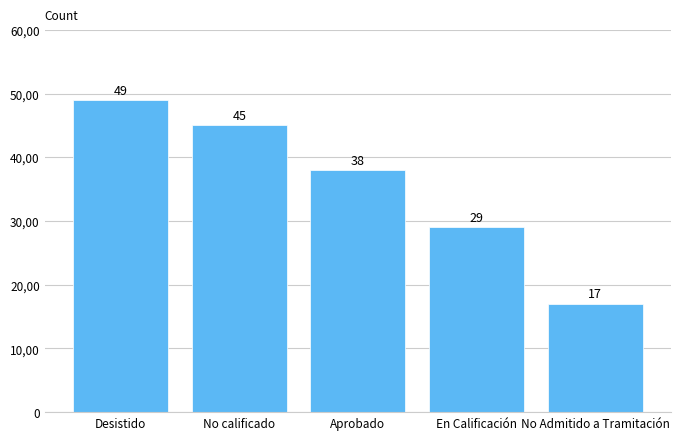

At which category does the chart reach its minimum across all series?

No Admitido a Tramitación